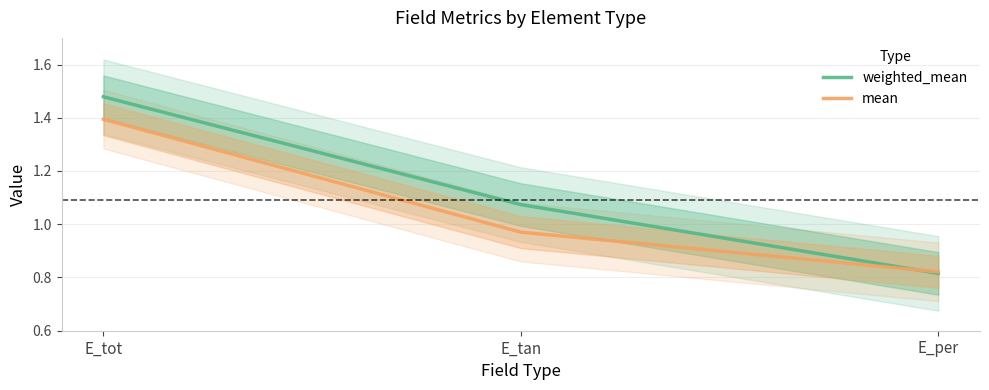

True or false: mean has a value of 0.5 at E_tan.

False